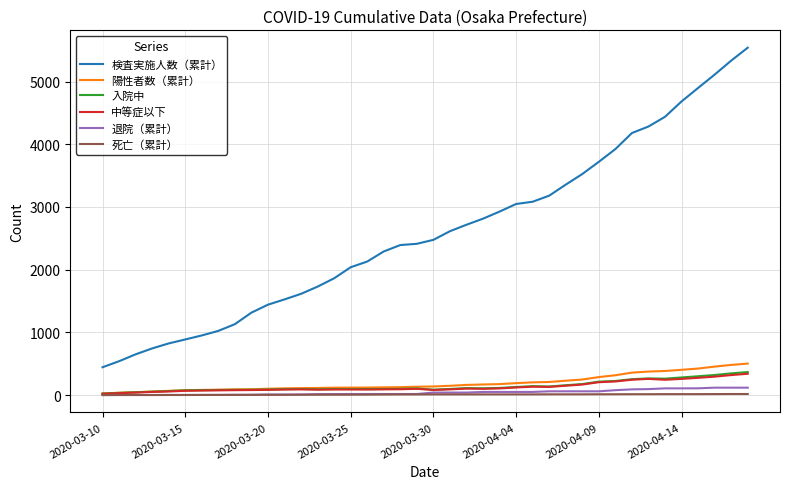

What is the maximum value for 入院中?

367